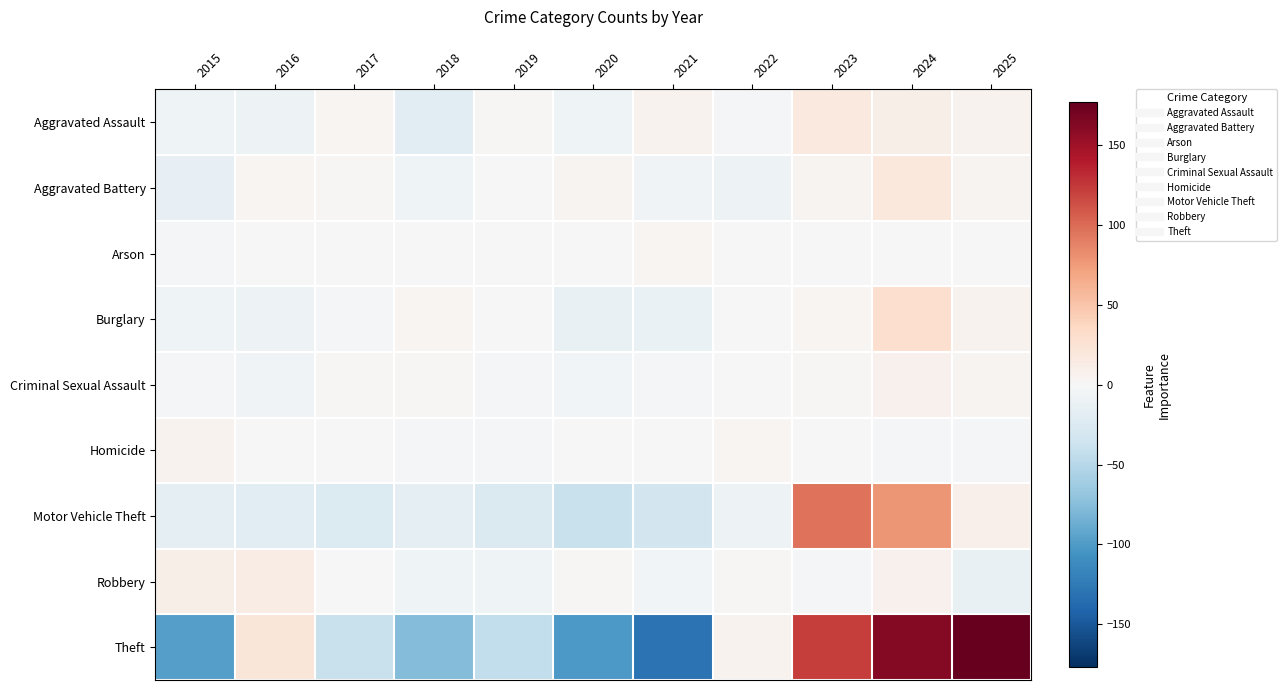

Which series has the largest total across all categories?

Theft